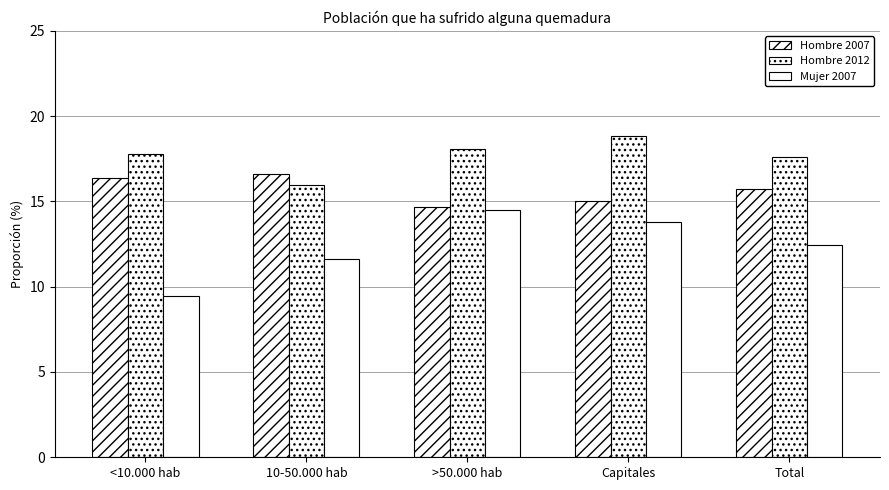

Is the value of Hombre 2007 at <10.000 hab greater than the value of Mujer 2007 at Total?

Yes